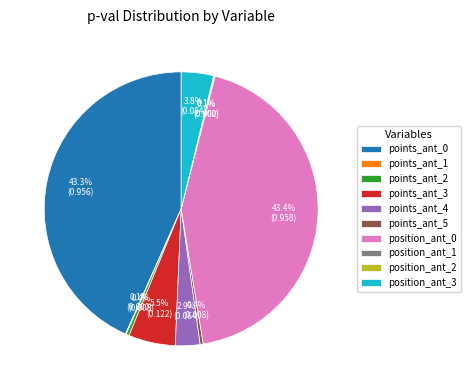

To the nearest percent, what is the combined percentage of points_ant_2 and position_ant_0?

44%